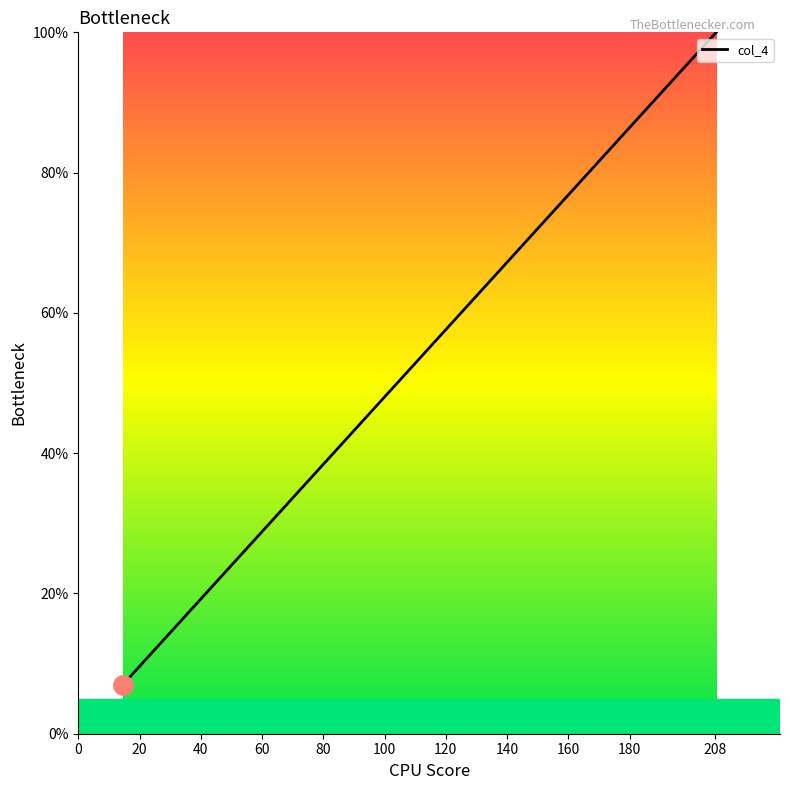

True or false: there are more than 1 points higher than both neighbors.

False